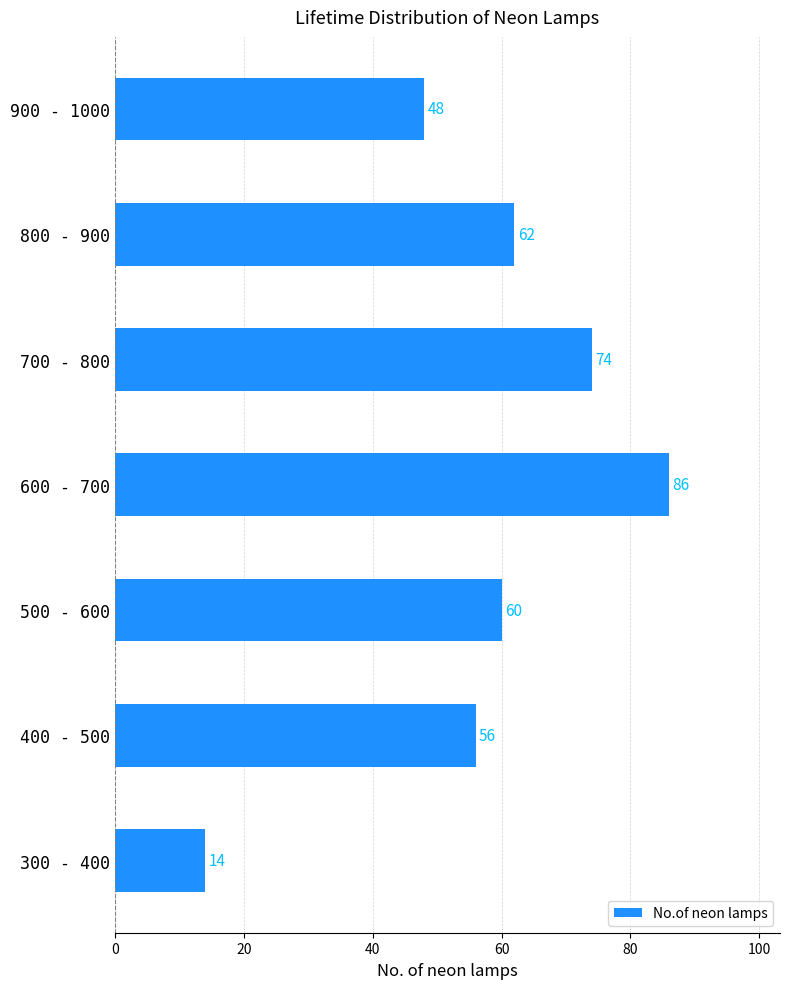

How many bars are there in total?

7